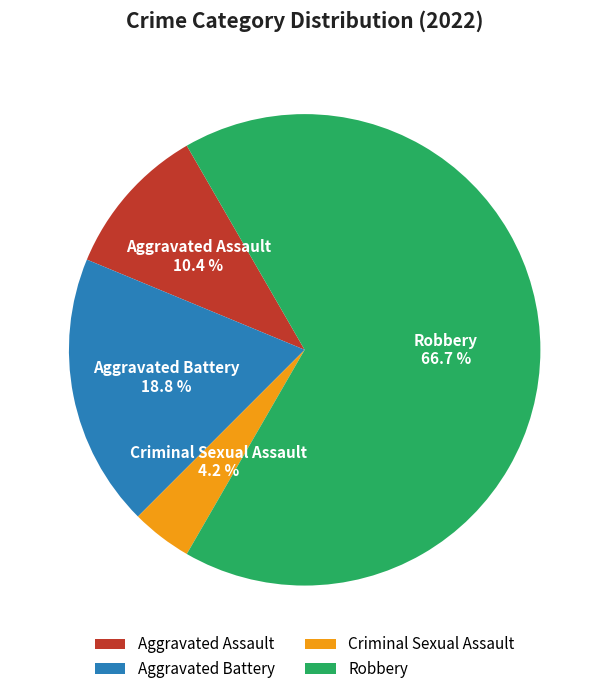

What percentage is the Aggravated Battery slice, to the nearest percent?

19%